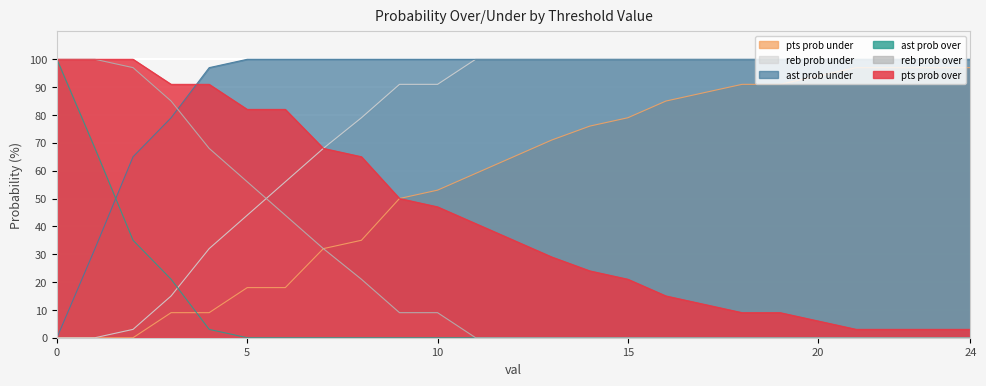

What are all the series names shown in the legend?

pts prob under, reb prob under, ast prob under, ast prob over, reb prob over, pts prob over